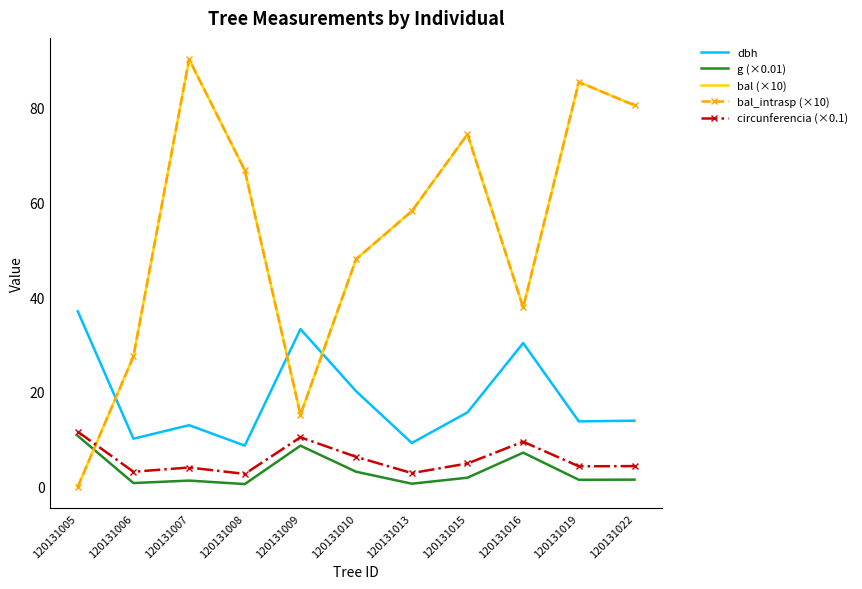

In dbh, how many points are lower than both neighbors (excluding endpoints)?

4